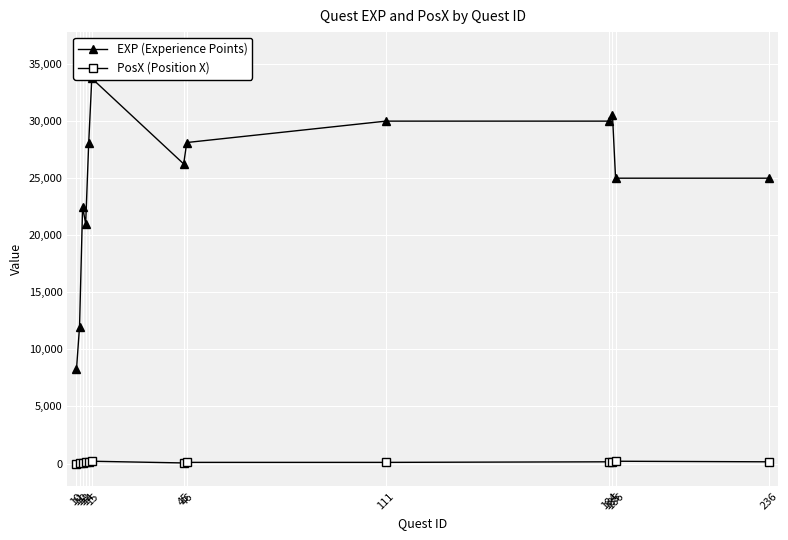

Reading left to right, transcribe all the data shown in this chart.

EXP (Experience Points): 10=8250	11=12000	12=22500	13=21000	14=28125	15=33750	45=26250	46=28125	111=30000	184=30000	185=30500	186=25000	236=25000
PosX (Position X): 10=0	11=50	12=50	13=100	14=150	15=200	45=50	46=100	111=100	184=150	185=150	186=200	236=150